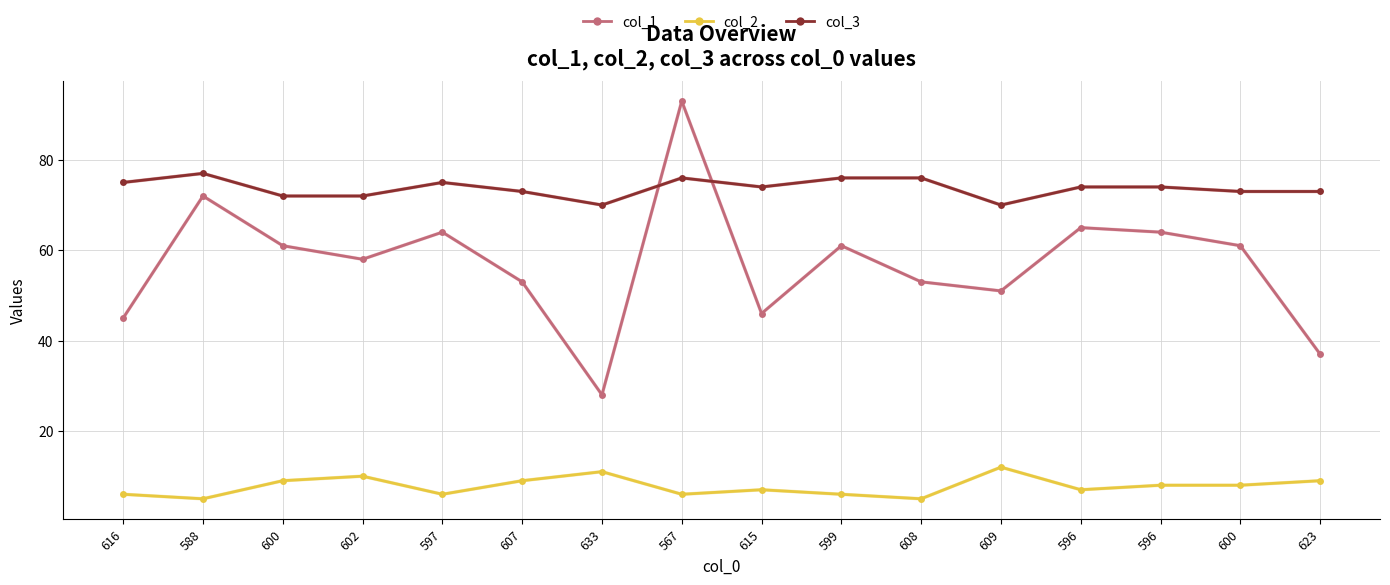

Reading left to right, extract all data points from this chart.

col_1: 616=45	588=72	600=61	602=58	597=64	607=53	633=28	567=93	615=46	599=61	608=53	609=51	596=65	596=64	600=61	623=37
col_2: 616=6	588=5	600=9	602=10	597=6	607=9	633=11	567=6	615=7	599=6	608=5	609=12	596=7	596=8	600=8	623=9
col_3: 616=75	588=77	600=72	602=72	597=75	607=73	633=70	567=76	615=74	599=76	608=76	609=70	596=74	596=74	600=73	623=73